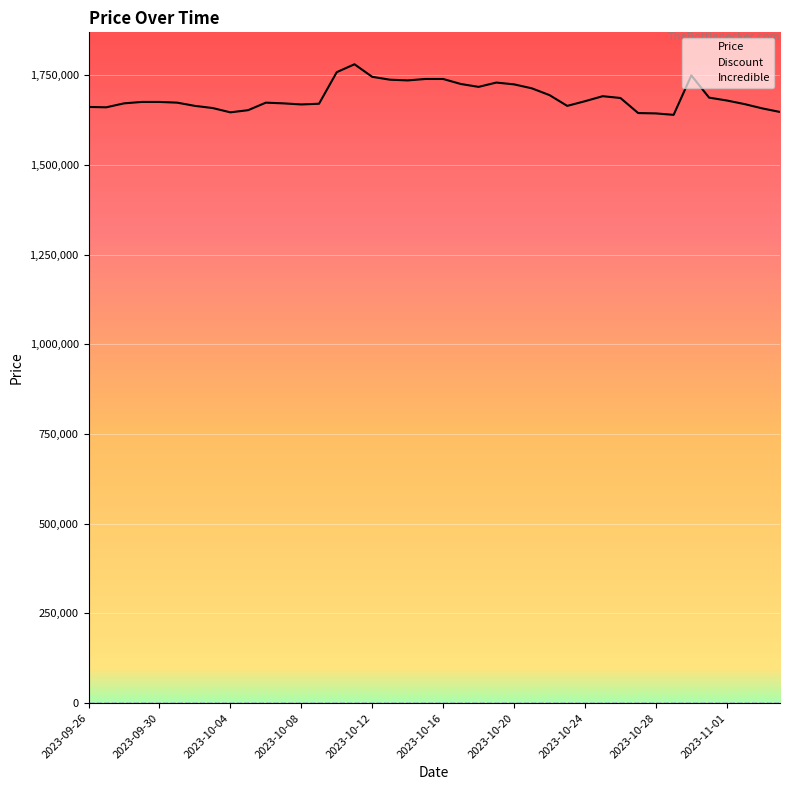

What are all the series names shown in the legend?

Price, Discount, Incredible